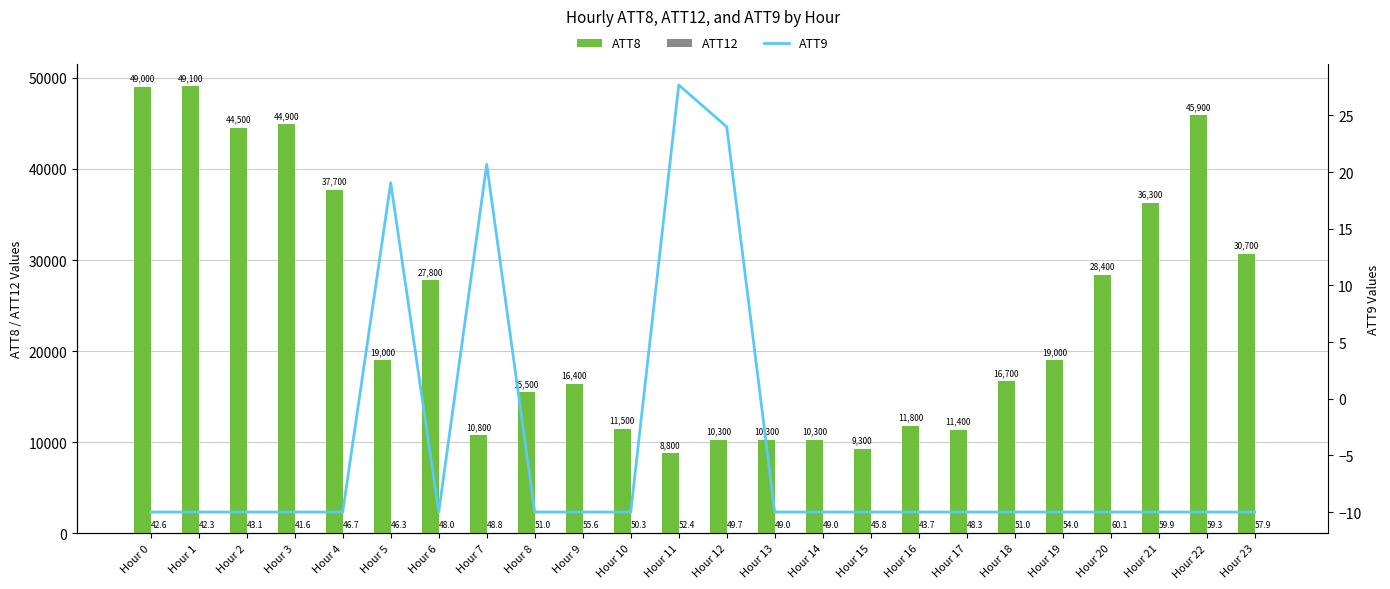

What is the sum of the ATT12 values at Hour 15 and Hour 20?

105.9